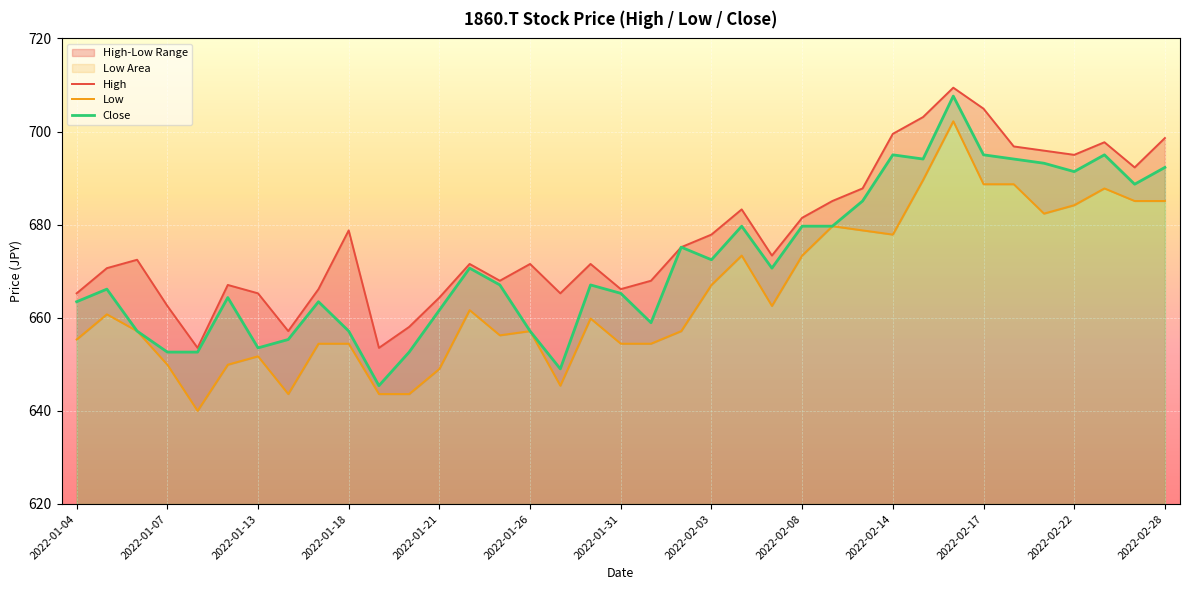

The Close series shows 665.2 at 2022-01-31. True or false?

True